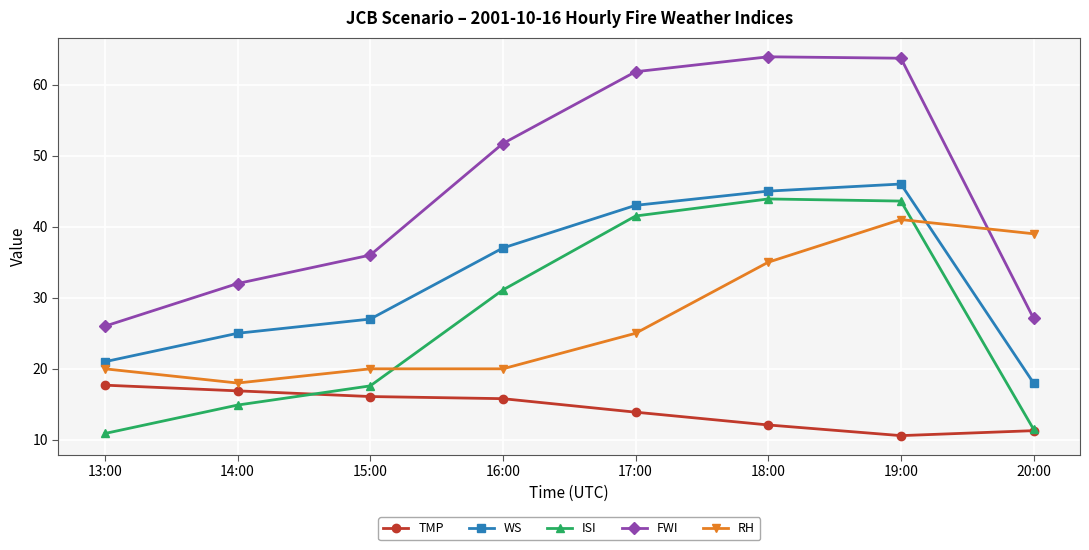

The value of RH at 13:00 is 20.0. True or false?

True